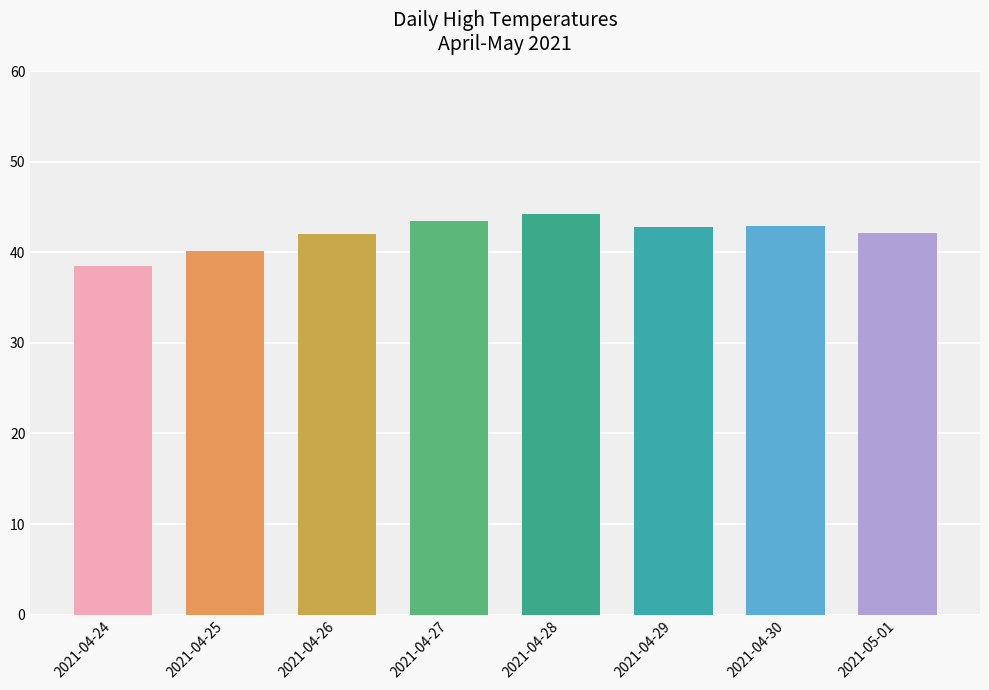

The value at 2021-04-30 is 42.9. True or false?

True